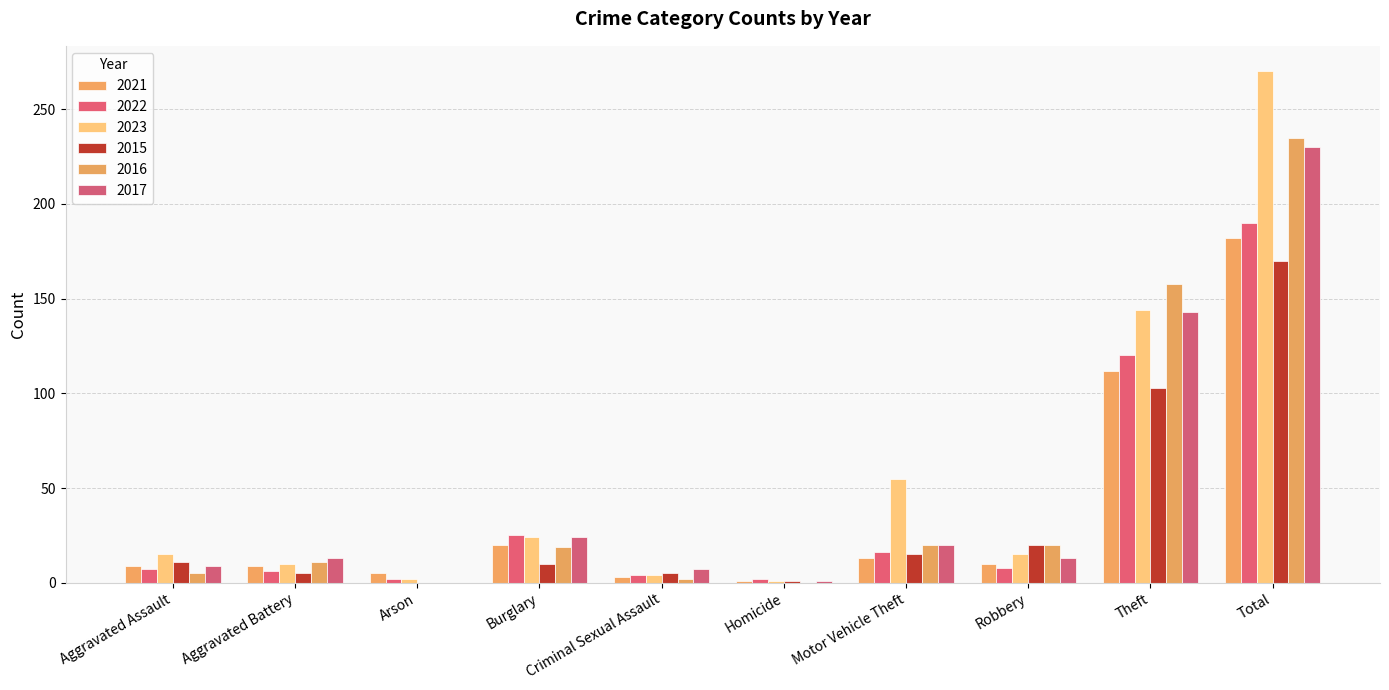

How many data points does each series have?

10